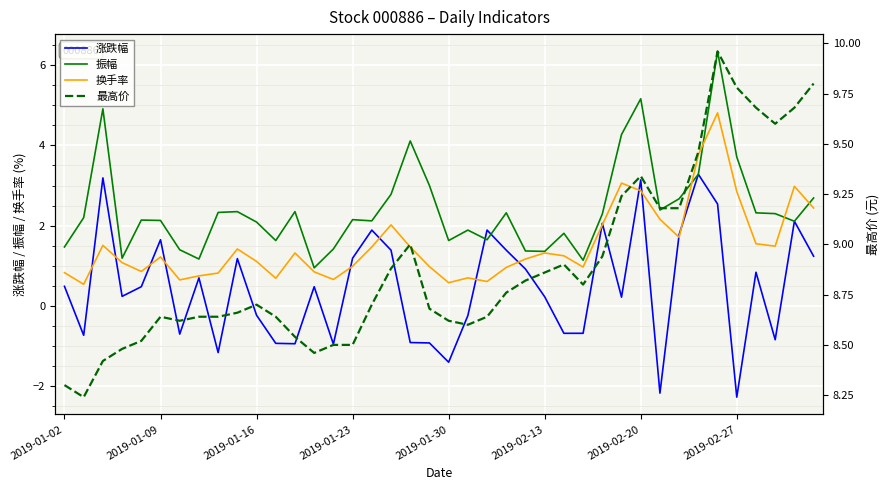

What is the total value across all series at 37?

12.5